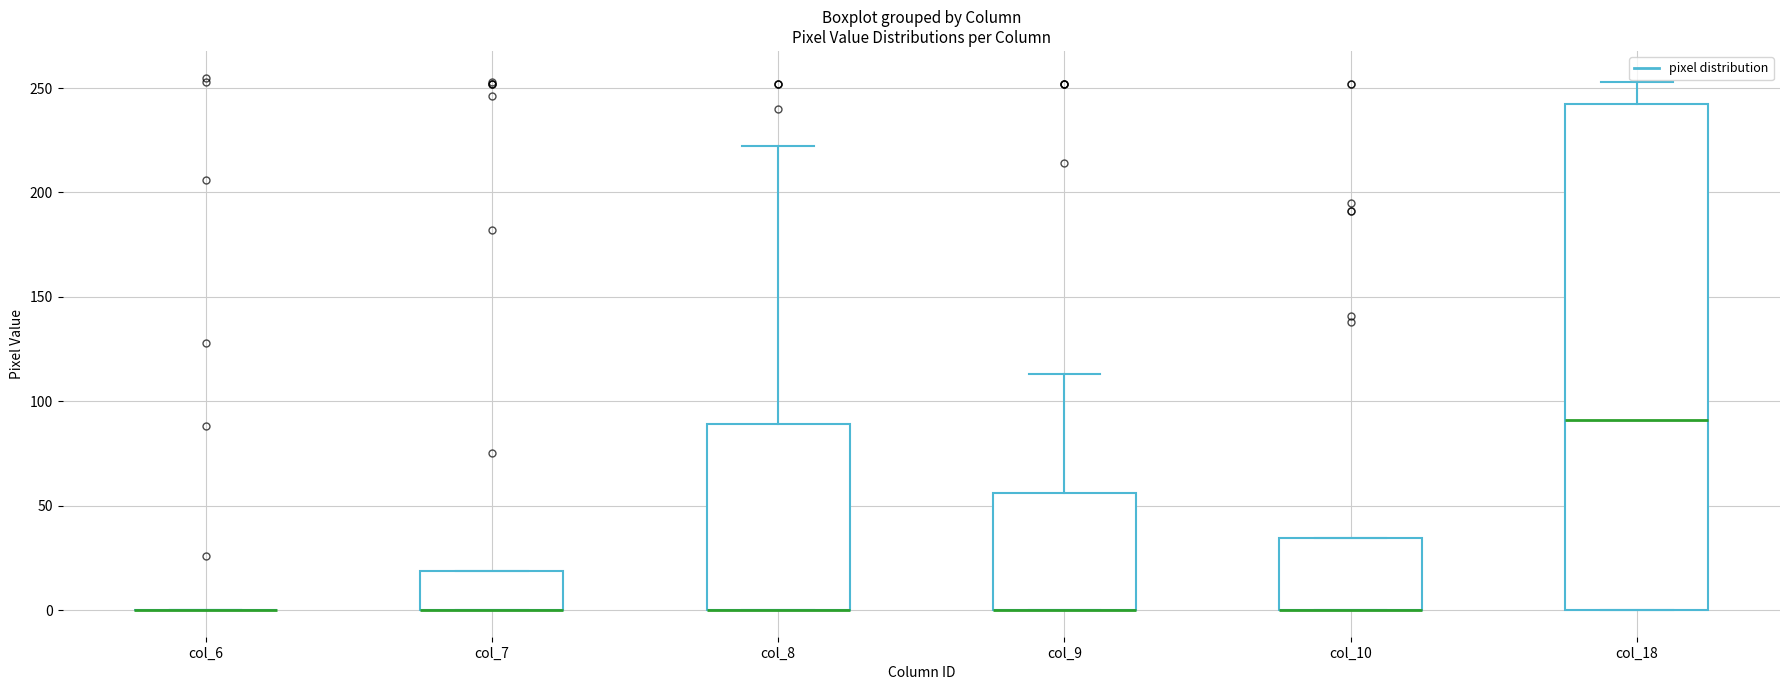

Reading left to right, transcribe this box plot: for each box, give where its median line is, the range the box spans, and where its two whiskers end, as read against the y-axis. The values are not printed on the chart, so give them approximately, as read against the axis.

col_6: box collapsed to a line at 0, whiskers 0 to 0
col_7: median 0 (drawn on the box's lower edge), box 0 to 20, whiskers 0 to 20
col_8: median 0 (drawn on the box's lower edge), box 0 to 90, whiskers 0 to 220
col_9: median 0 (drawn on the box's lower edge), box 0 to 55, whiskers 0 to 115
col_10: median 0 (drawn on the box's lower edge), box 0 to 35, whiskers 0 to 35
col_18: median 90, box 0 to 240, whiskers 0 to 255